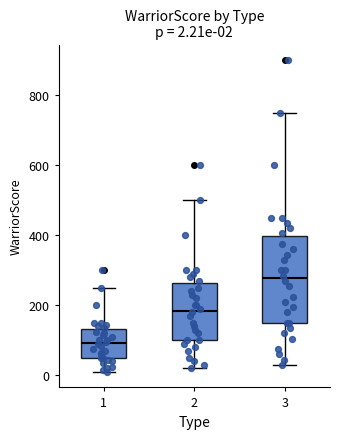

Which box is the tallest, from its lower edge to its upper edge?

3